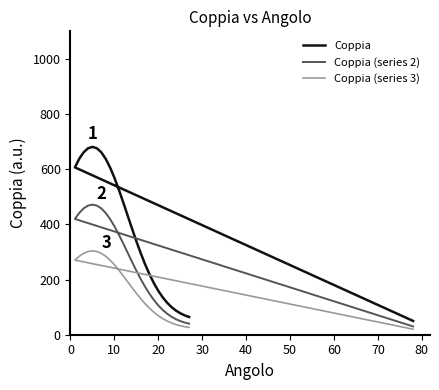

At how many categories does at least one series exceed 243?

17